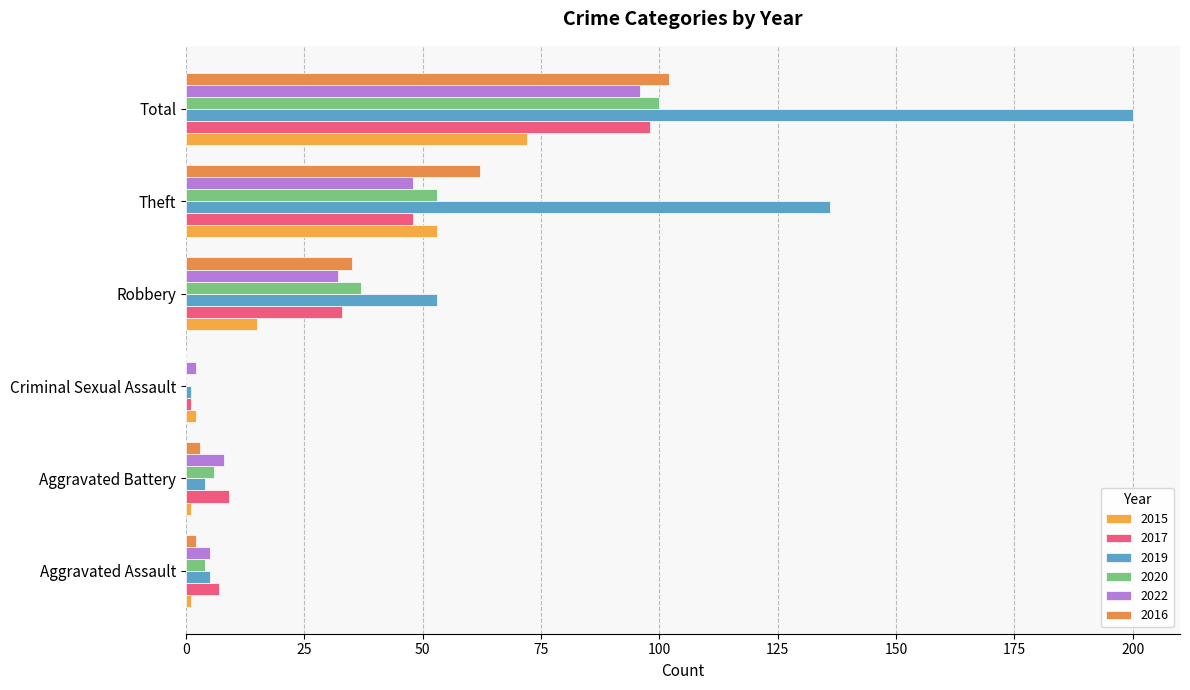

What position from the right is Theft?

2